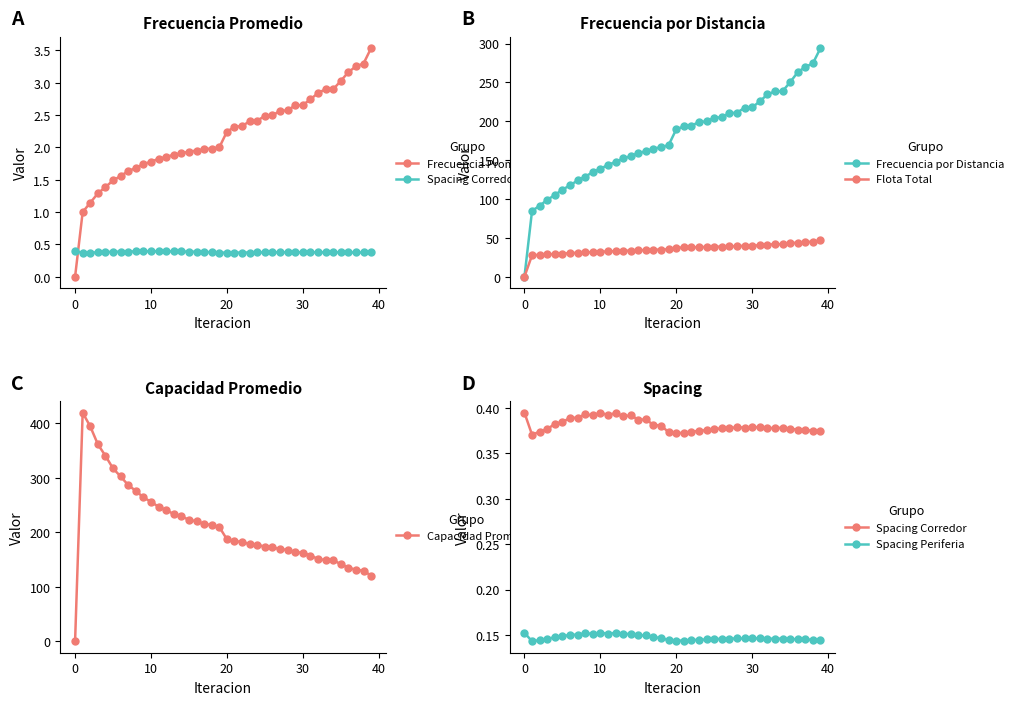

Reading left to right, extract all data points from this chart.

Frecuencia Promedio: 0.0	1.0	1.1	1.3	1.4	1.5	1.6	1.6	1.7	1.7	1.8	1.8	1.9	1.9	1.9	1.9	2.0	2.0	2.0	2.0	2.2	2.3	2.3	2.4	2.4	2.5	2.5	2.6	2.6	2.7	2.7	2.7	2.8	2.9	2.9	3.0	3.2	3.3	3.3	3.5
Spacing Corredor: 0.4	0.4	0.4	0.4	0.4	0.4	0.4	0.4	0.4	0.4	0.4	0.4	0.4	0.4	0.4	0.4	0.4	0.4	0.4	0.4	0.4	0.4	0.4	0.4	0.4	0.4	0.4	0.4	0.4	0.4	0.4	0.4	0.4	0.4	0.4	0.4	0.4	0.4	0.4	0.4
Frecuencia por Distancia: 0.0	84.7	91.3	99.0	105.0	112.1	117.5	123.9	128.7	134.6	138.7	144.0	147.5	152.2	155.1	159.1	161.5	164.9	166.6	169.4	189.7	193.3	194.5	199.0	199.9	204.4	205.2	210.4	211.0	217.3	217.8	225.5	234.5	238.4	238.6	250.2	263.1	269.8	274.5	294.1
Flota Total: 0.0	27.6	28.2	28.8	29.3	29.9	30.3	30.8	31.2	31.7	32.1	32.6	32.9	33.4	33.6	34.1	34.3	34.7	34.9	35.3	37.2	37.6	37.7	38.1	38.2	38.6	38.7	39.2	39.2	39.8	39.9	40.6	41.4	41.8	41.8	42.9	44.0	44.6	45.0	46.8
Capacidad Promedio: 0.0	419.1	393.9	361.3	340.1	317.0	302.2	286.4	275.8	263.8	255.9	246.5	240.6	233.3	228.9	223.1	219.9	215.3	213.1	209.5	187.1	183.3	182.6	178.0	177.2	173.4	172.8	168.5	168.0	163.1	162.7	157.2	151.2	148.7	148.6	141.7	134.8	131.4	129.1	120.6
Spacing Periferia: 0.2	0.1	0.1	0.1	0.1	0.1	0.2	0.2	0.2	0.2	0.2	0.2	0.2	0.2	0.2	0.1	0.1	0.1	0.1	0.1	0.1	0.1	0.1	0.1	0.1	0.1	0.1	0.1	0.1	0.1	0.1	0.1	0.1	0.1	0.1	0.1	0.1	0.1	0.1	0.1